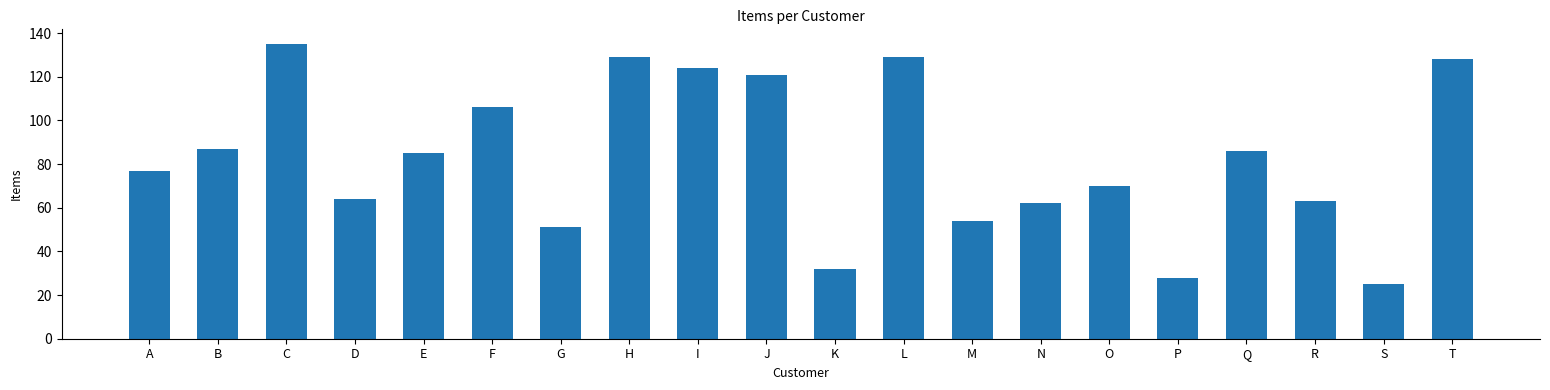

What is the sum of all values?

1656